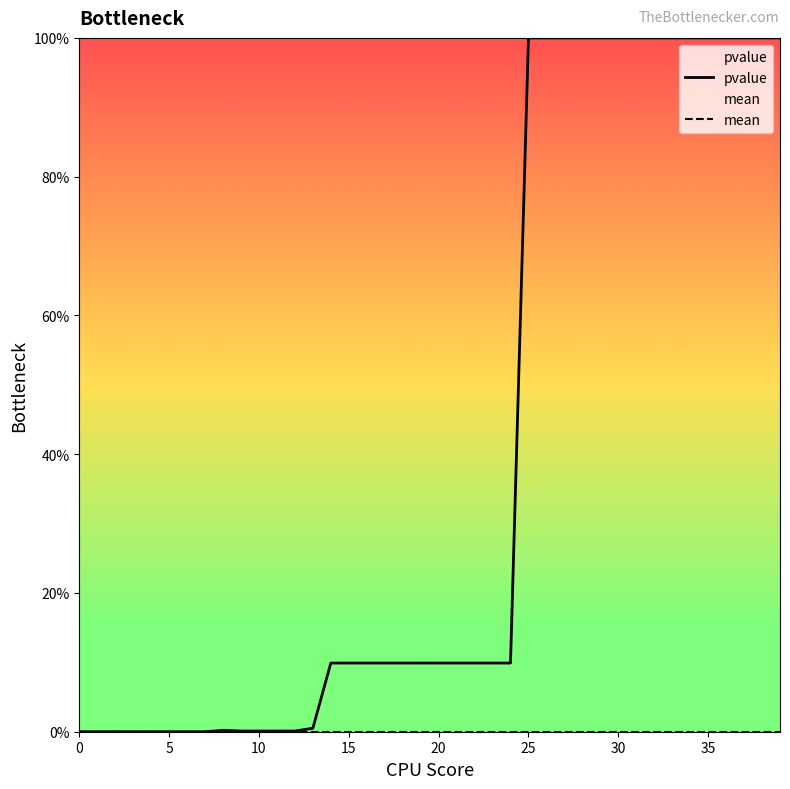

At which category is the sum across all series the highest?

25